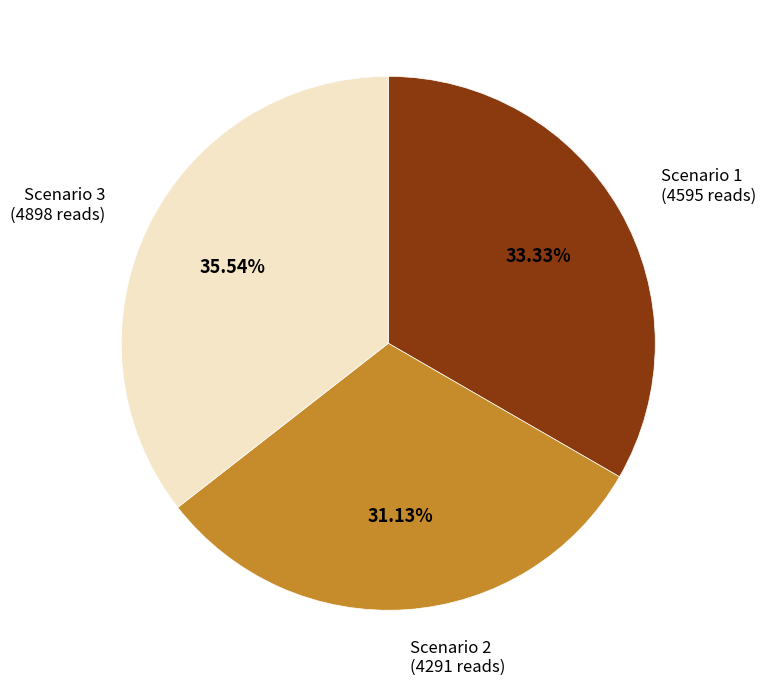

What is the smallest slice in the pie chart?

Scenario 2